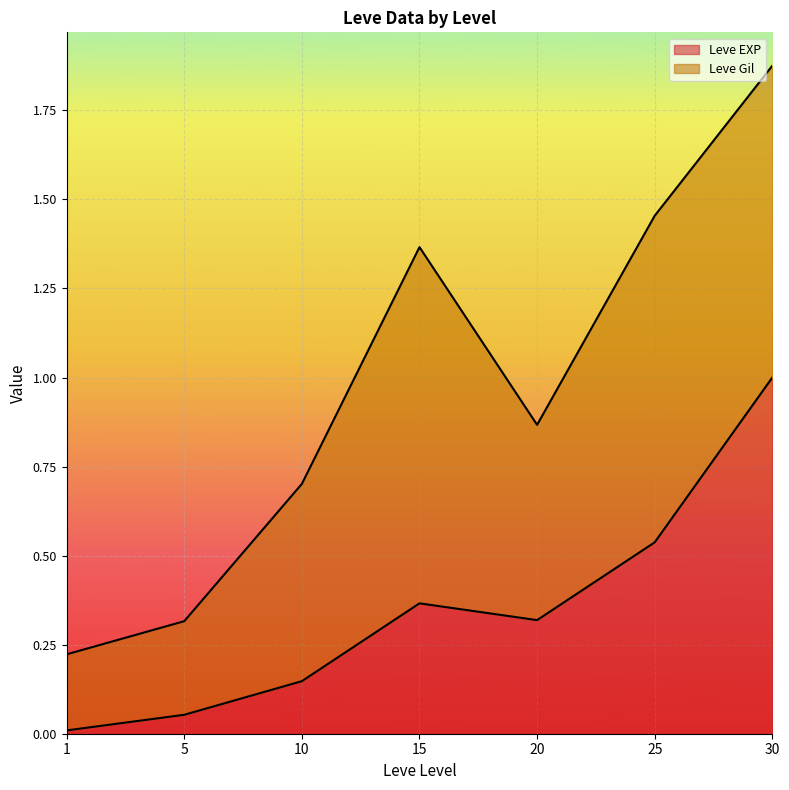

At which category does the data reach its first local peak?

15